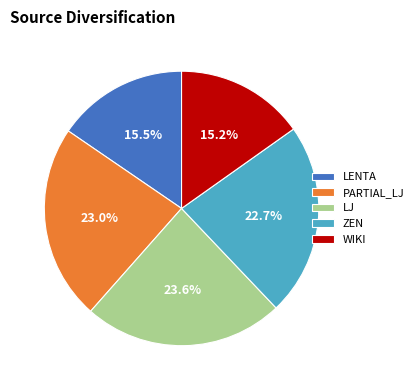

The ZEN slice represents 9% of the pie. True or false?

False